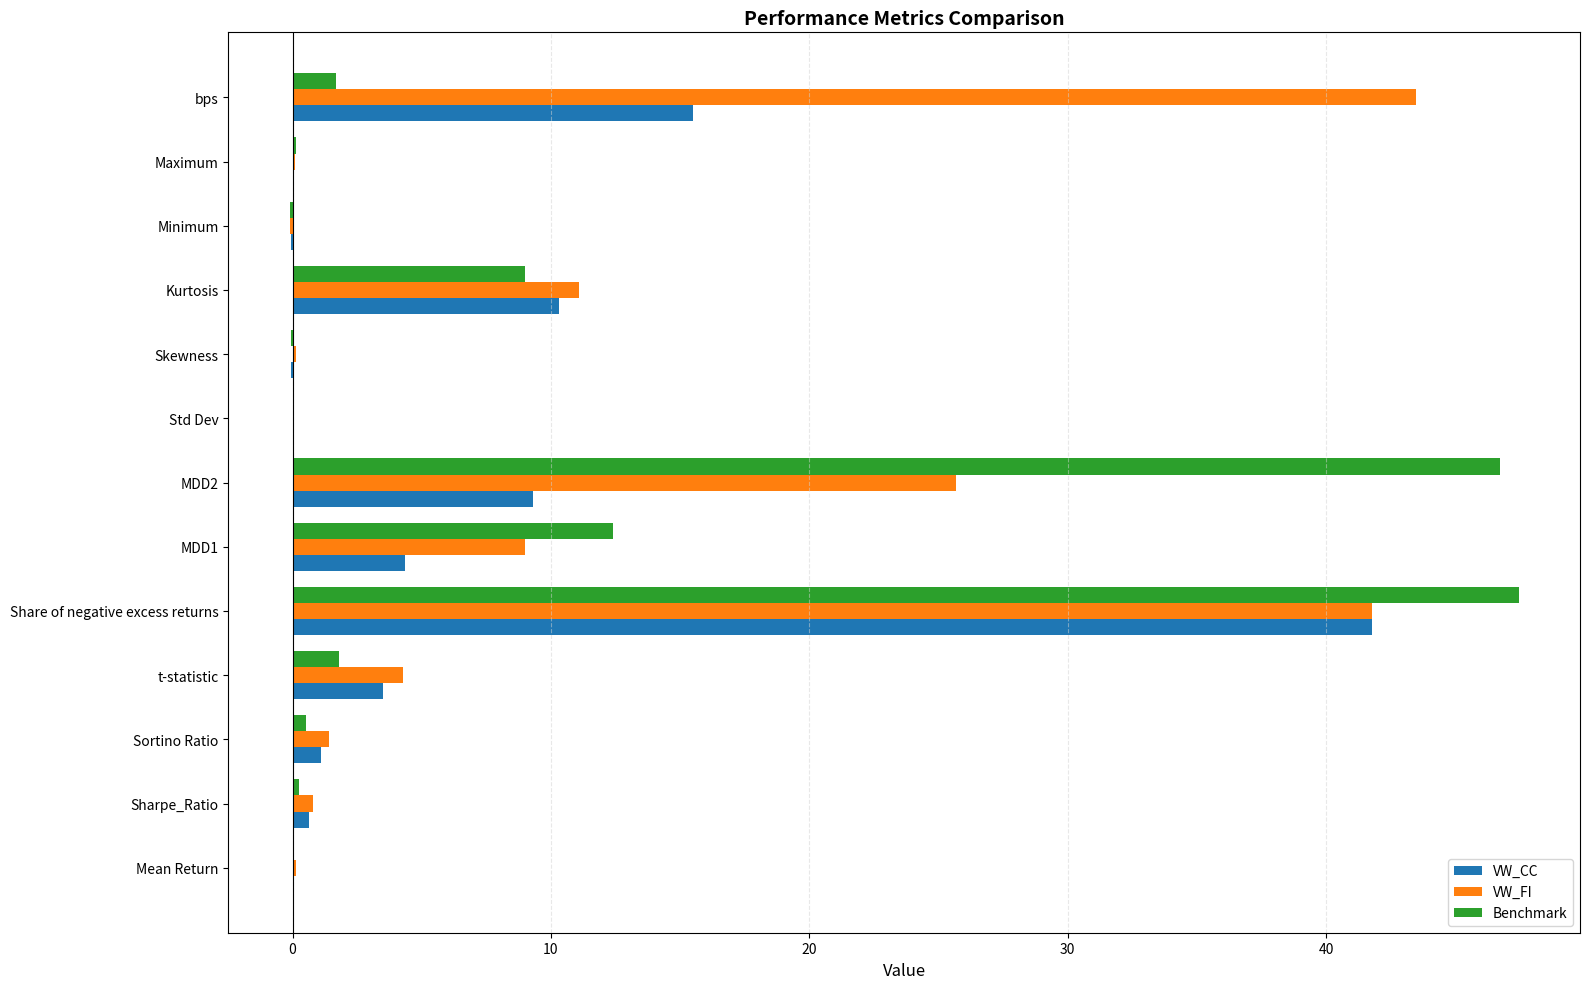

Is it true that VW_CC equals 0.0 at Maximum?

True